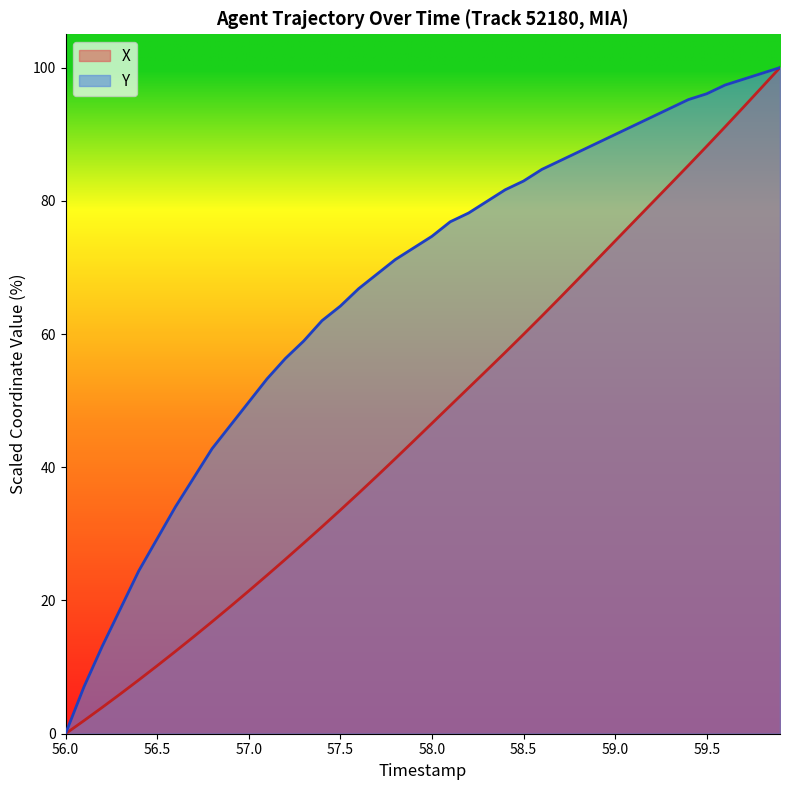

List the series in order of their overall mean, highest first.

Y, X